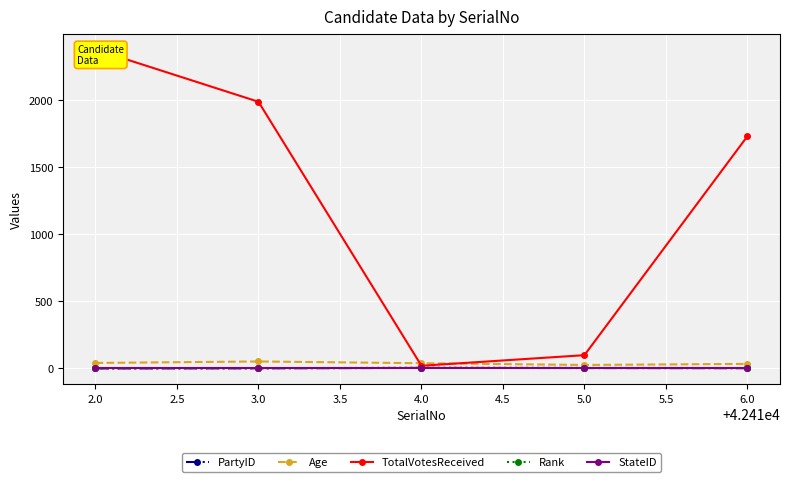

Reading left to right, what are all the values shown in this chart?

PartyID: 0	1	4	3	2
Age: 41	52	39	26	34
TotalVotesReceived: 2378	1988	20	99	1731
Rank: 1	2	5	4	3
StateID: 6	6	6	6	6